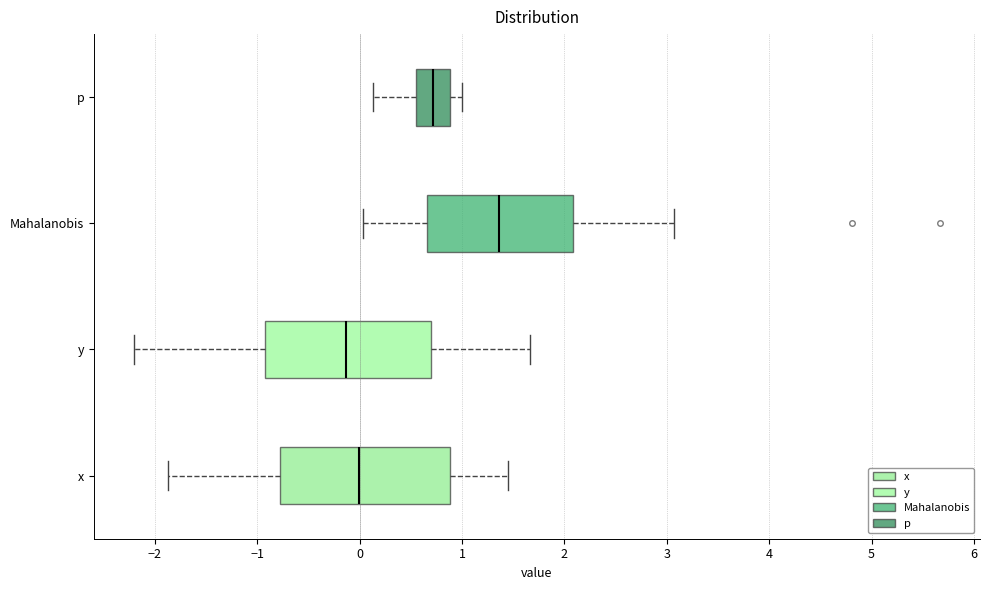

Reading bottom to top, transcribe this box plot: for each box, give where its median line is, the range the box spans, and where its two whiskers end, as read against the x-axis. The values are not printed on the chart, so give them approximately, as read against the axis.

x: median 0.0, box -0.8 to 0.9, whiskers -1.9 to 1.5
y: median -0.1, box -0.9 to 0.7, whiskers -2.2 to 1.7
Mahalanobis: median 1.4, box 0.7 to 2.1, whiskers 0.0 to 3.1
p: median 0.7, box 0.6 to 0.9, whiskers 0.1 to 1.0